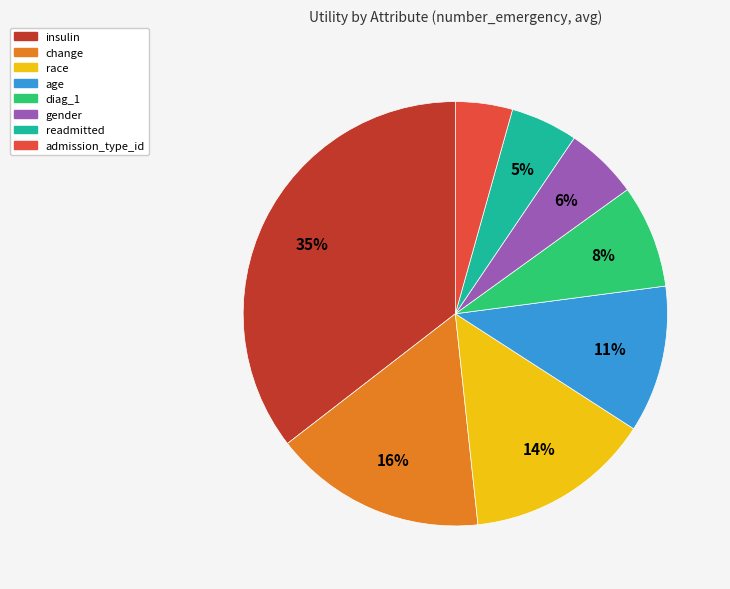

Combined, do readmitted and insulin account for over 50%?

No